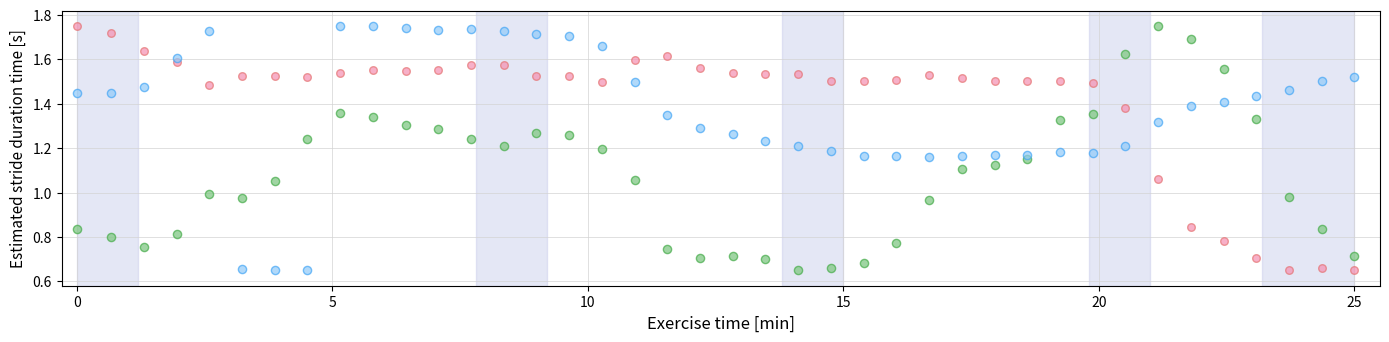

Across all data points, what is the range of X values (max minus min)?

25.0